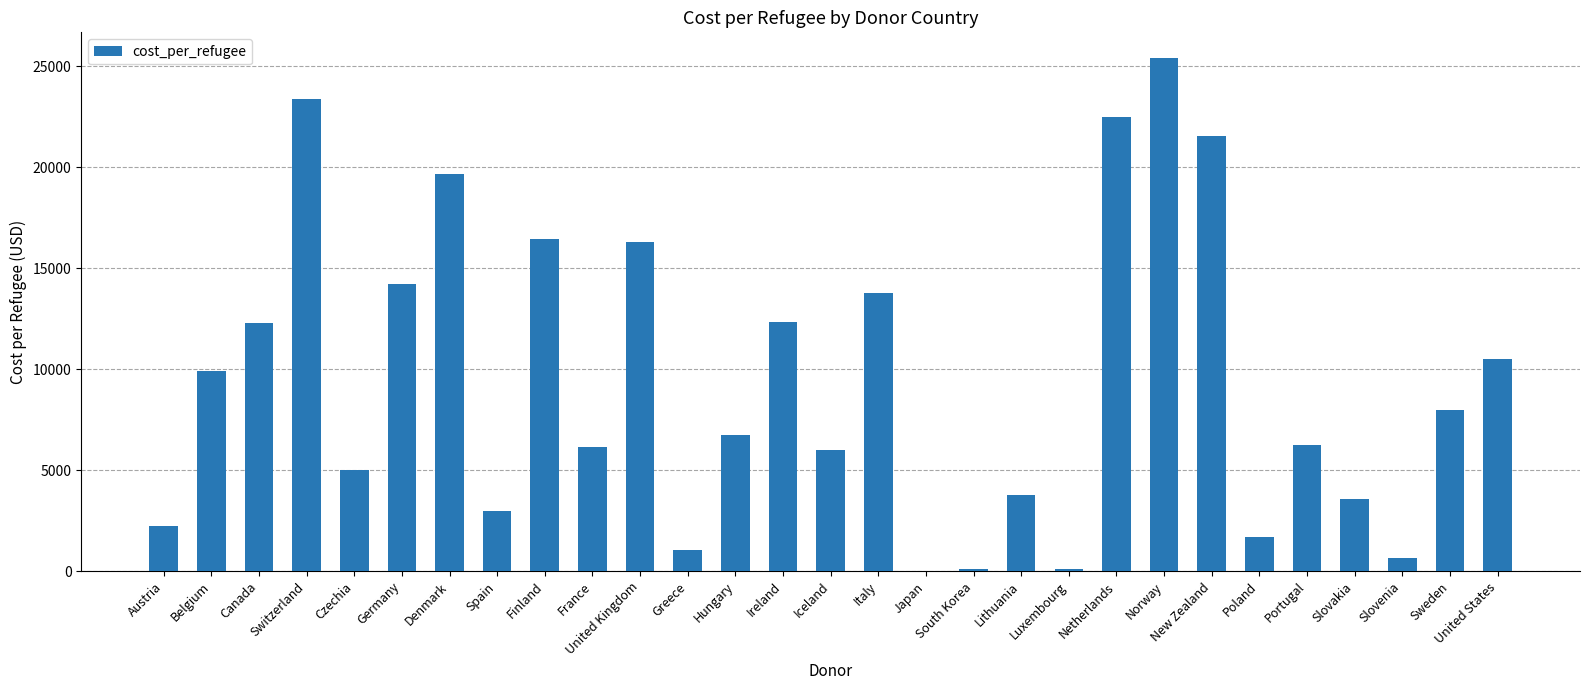

What is the sum of all values?

272535.8